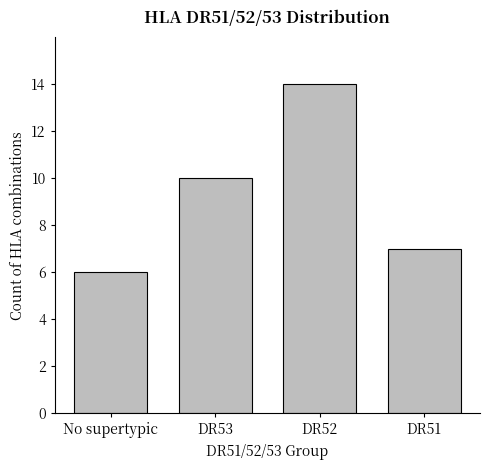

Which category has the highest value across all series?

DR52